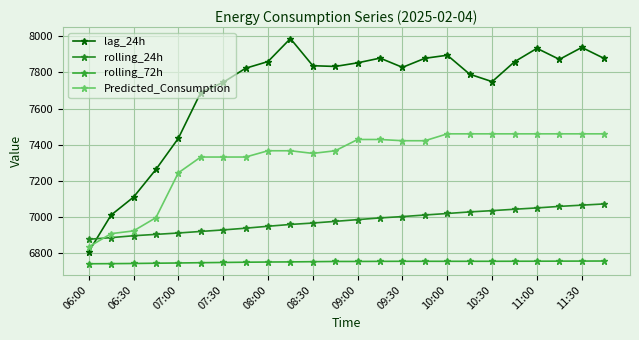

How many data points in rolling_24h are above 6986?

12